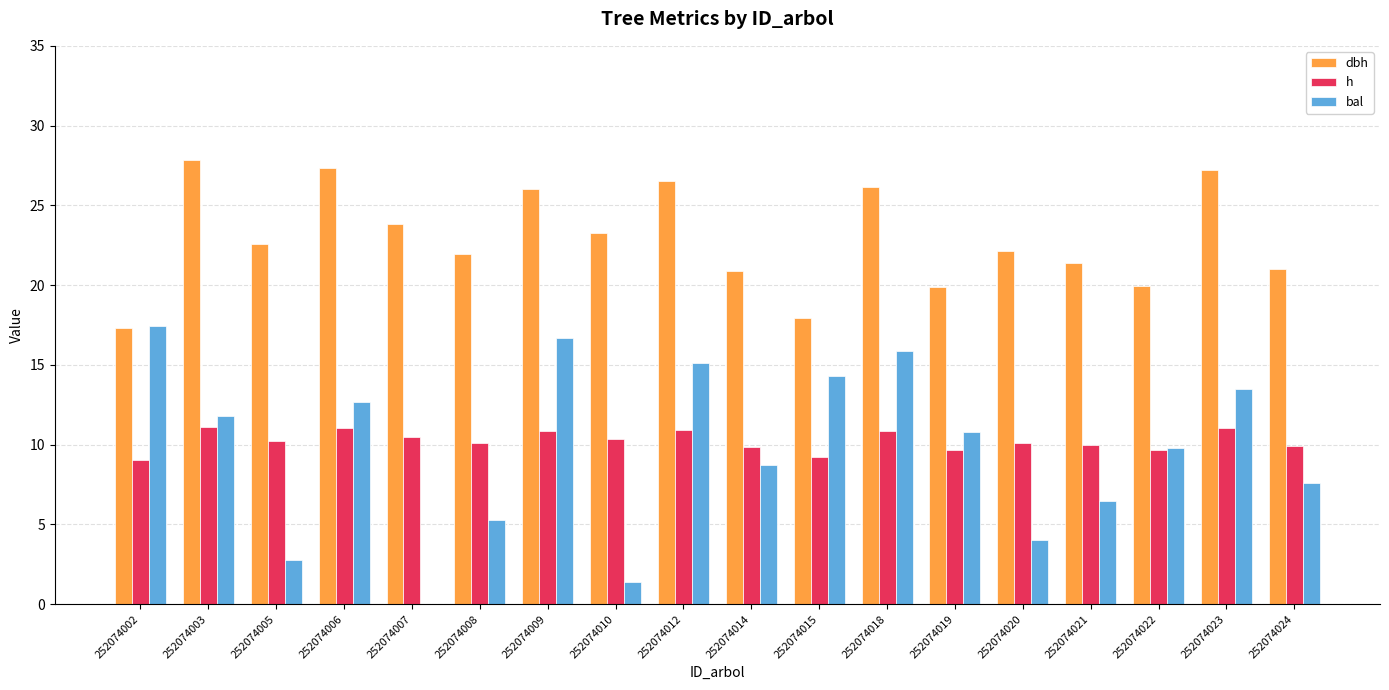

What is the total value across all series at 252074003?

50.8